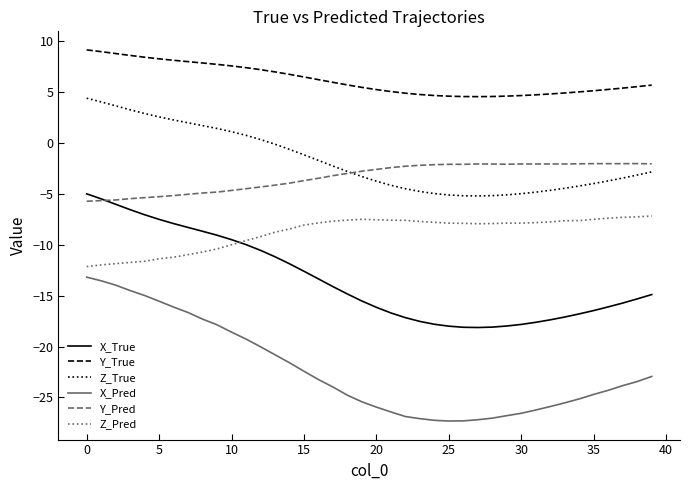

Rank the series by their maximum value, from highest to lowest.

Y_True, Z_True, Y_Pred, X_True, Z_Pred, X_Pred